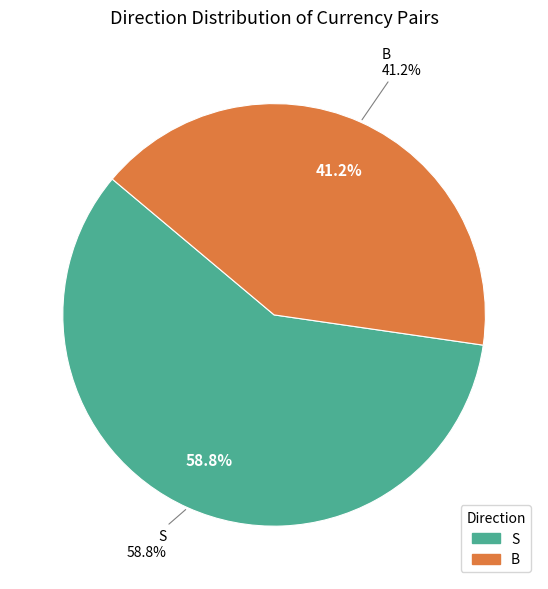

How many segments does this pie chart have?

2